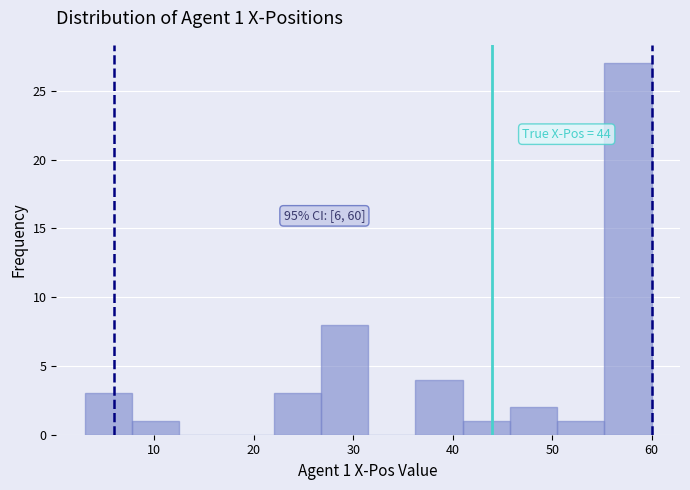

Which range on the x-axis has the tallest bar?

55 to 60